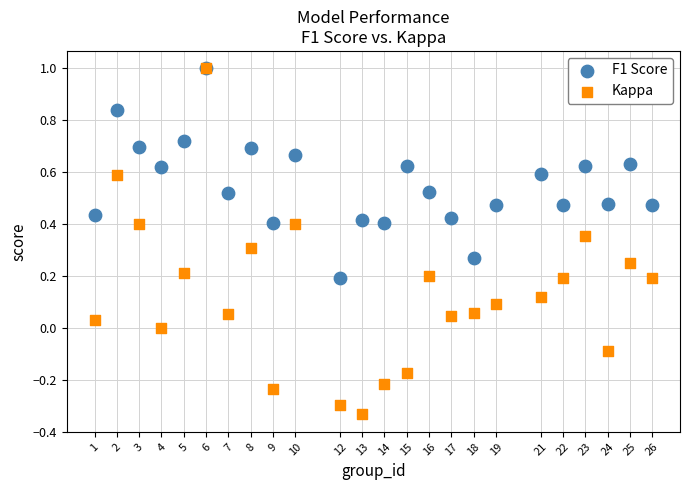

Which series has the widest spread of Y values?

Kappa